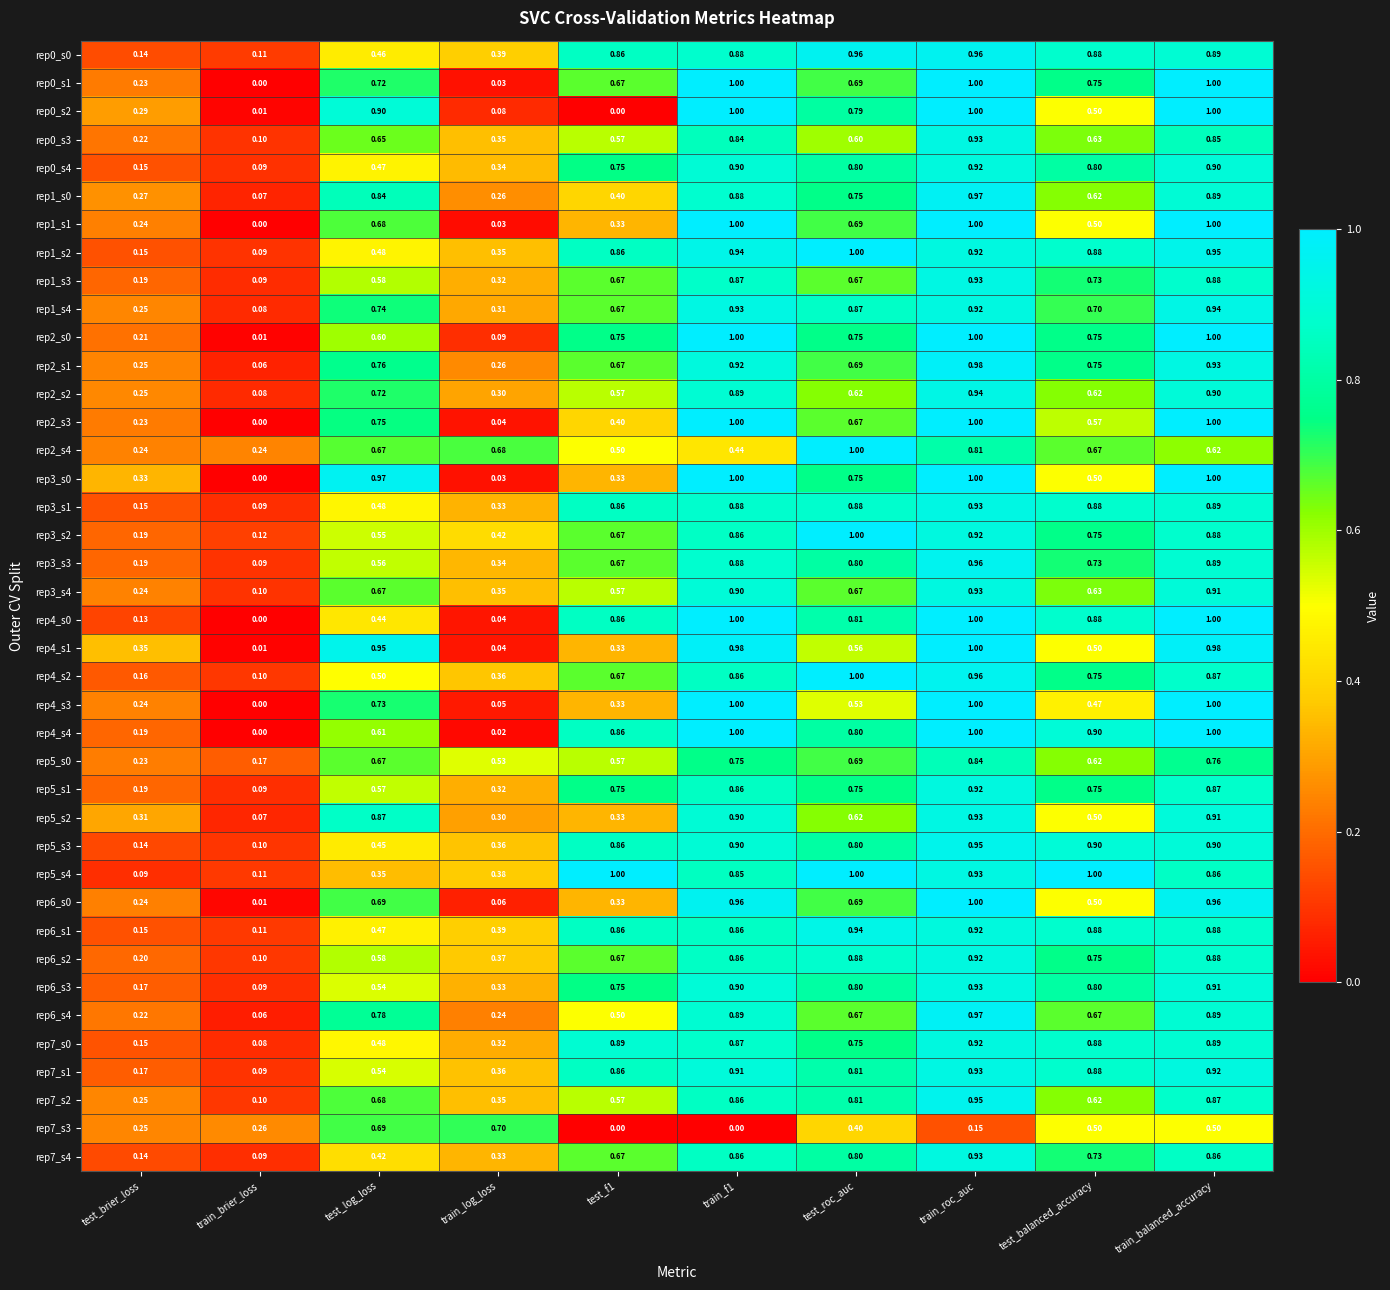

At which label is rep1_s4 closest to 0?

train_brier_loss